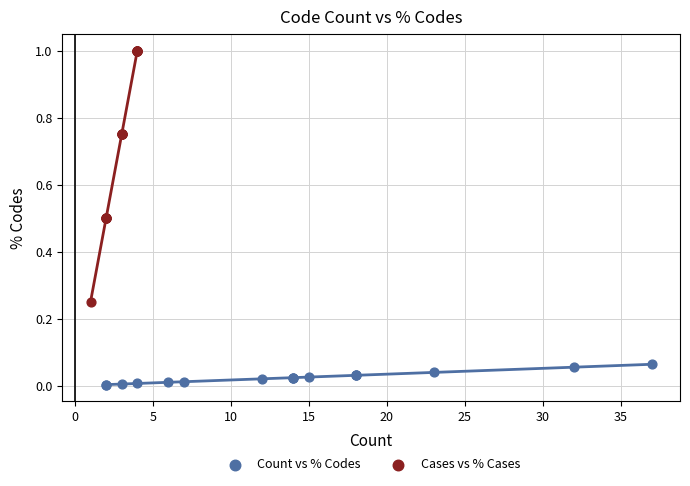

Which series reaches the maximum Y coordinate?

Cases vs % Cases